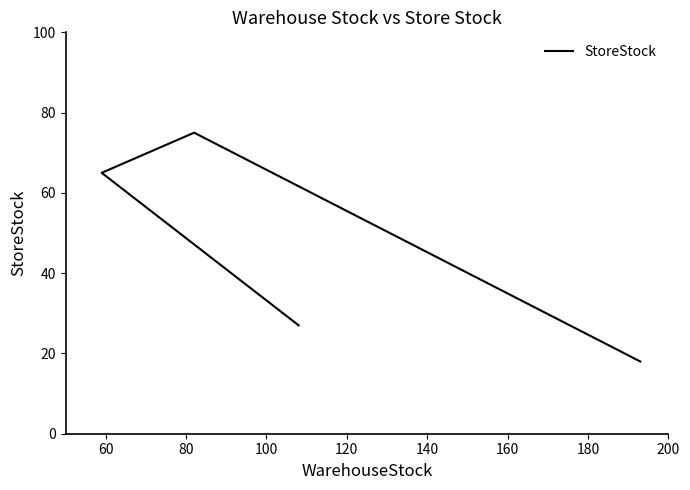

Is it true that the value at 100 is 4?

False